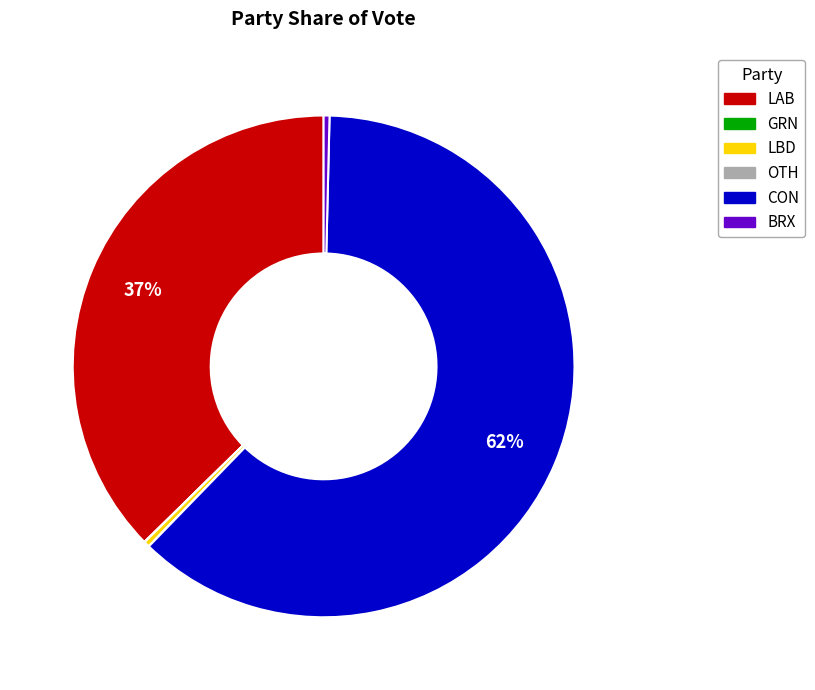

To the nearest percent, what is the difference between the LBD and LAB slice percentages?

37%